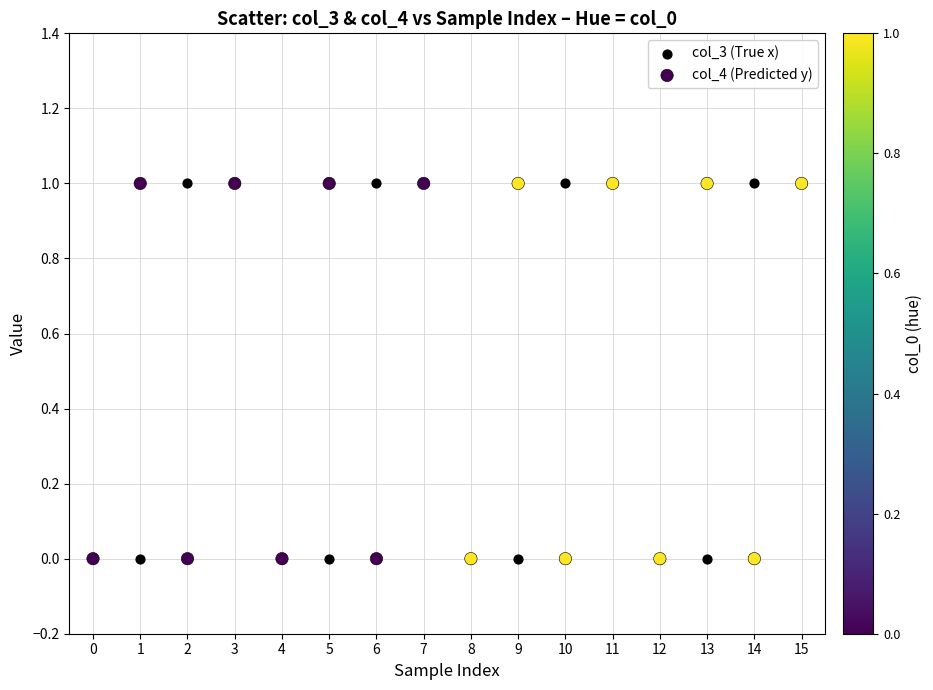

What are all the series names shown in the legend?

col_3 (True x), col_4 (Predicted y)